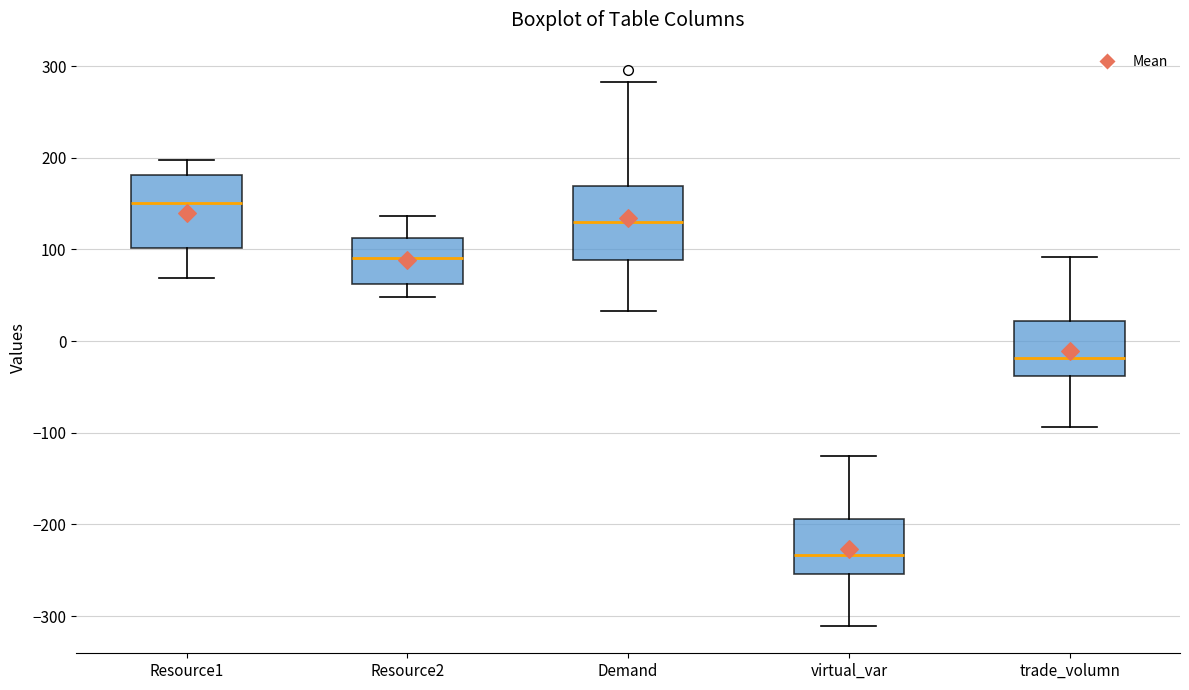

Where is the upper edge of the box for Resource1 on the y-axis? The values are not printed on the chart, so give them approximately, as read against the axis.

180